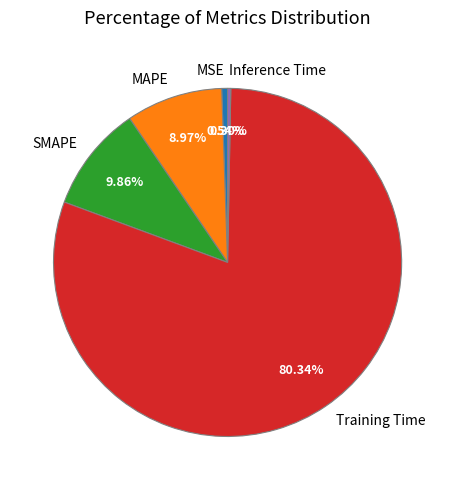

Count the number of slices in the pie.

5